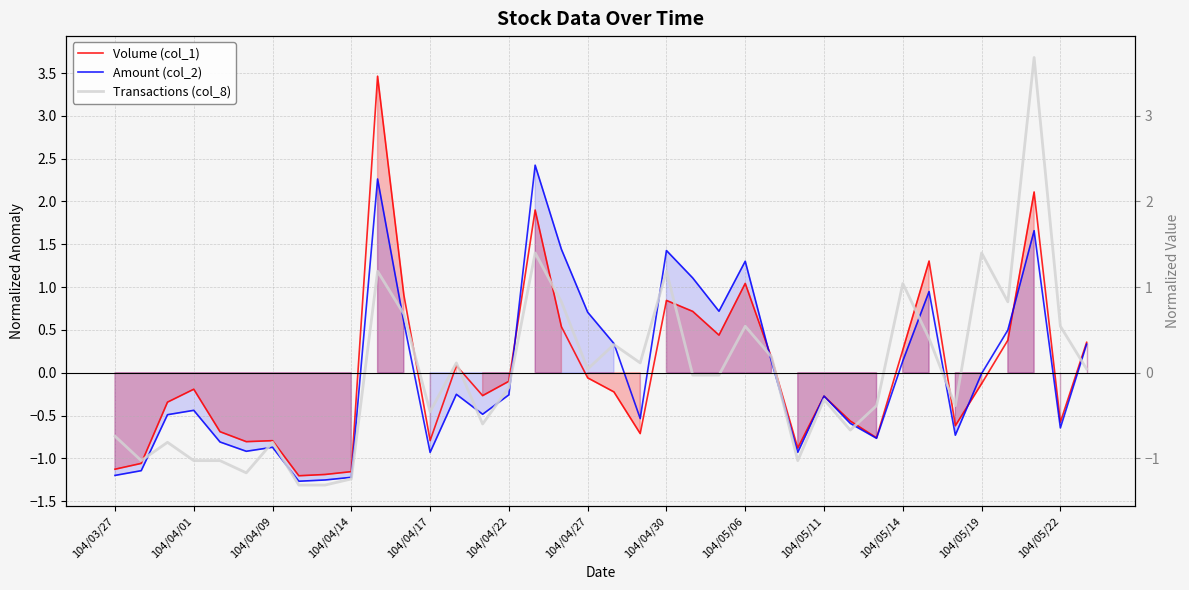

Between which two adjacent categories do Amount (col_2) and Volume (col_1) first intersect?

15 and 16